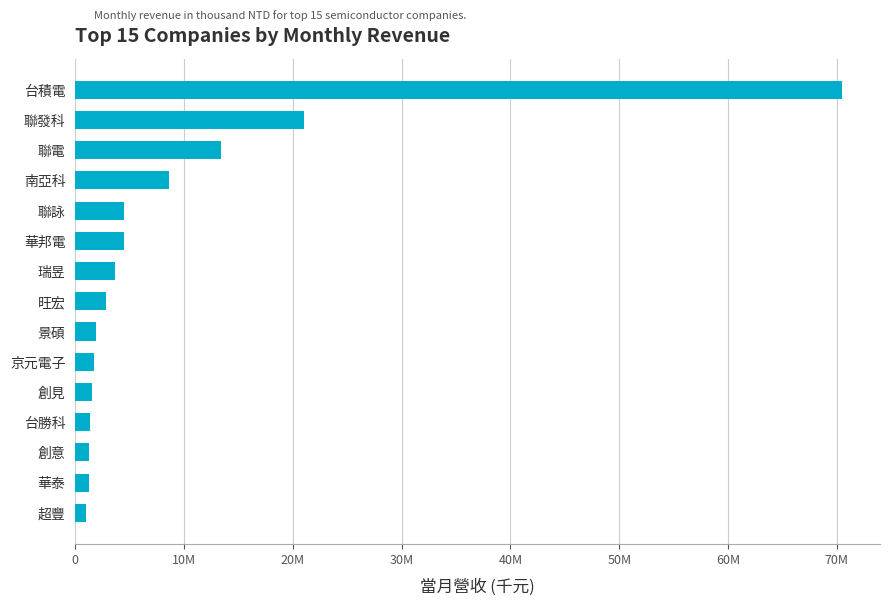

Does the chart contain any negative values?

No